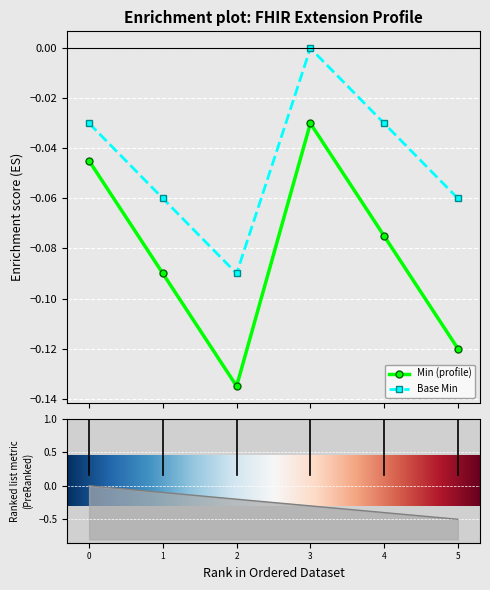

True or false: Min has more than 0 interior local peaks.

True